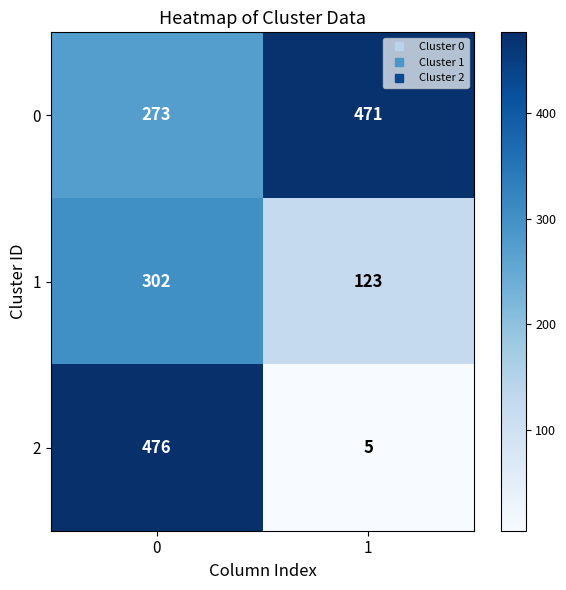

What is the smallest value displayed?

5